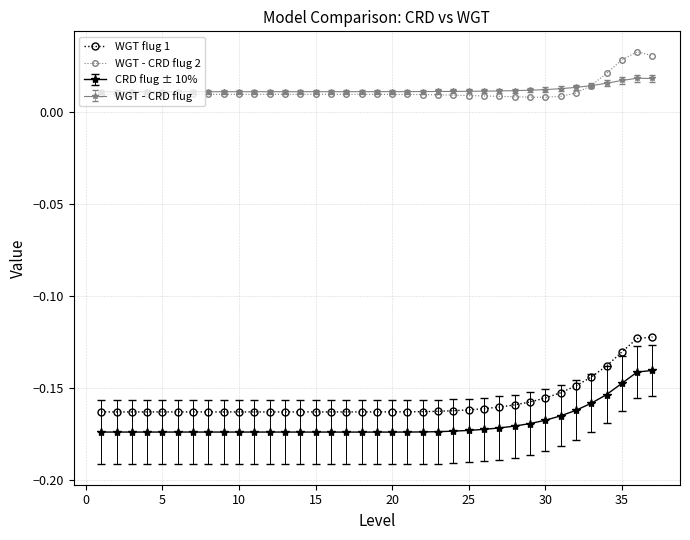

True or false: WGT flug 1 and WGT - CRD flug cross at least once.

False